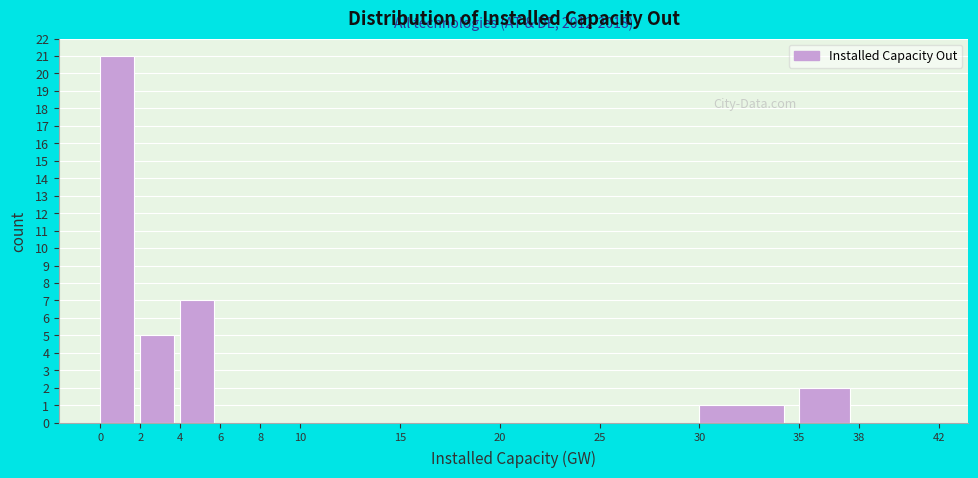

Which range on the x-axis has the tallest bar?

0 to 2